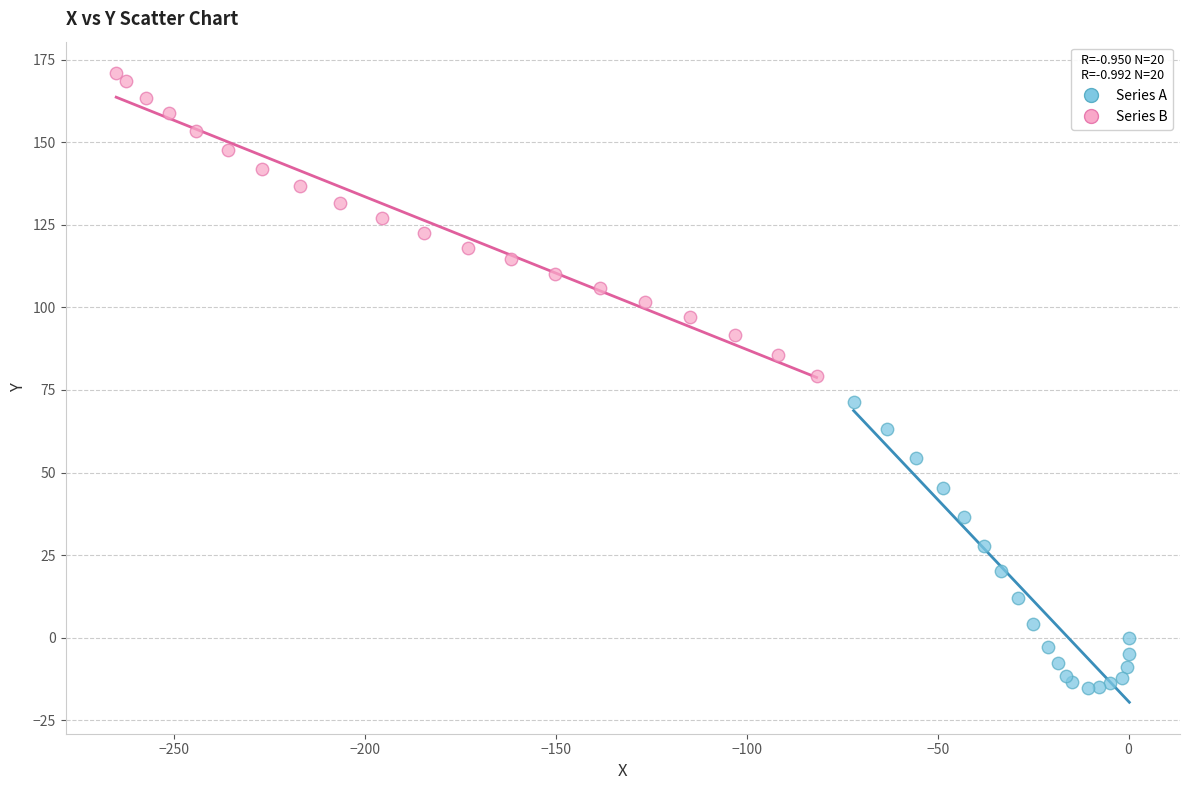

Which series contains the lowest Y value?

Series A